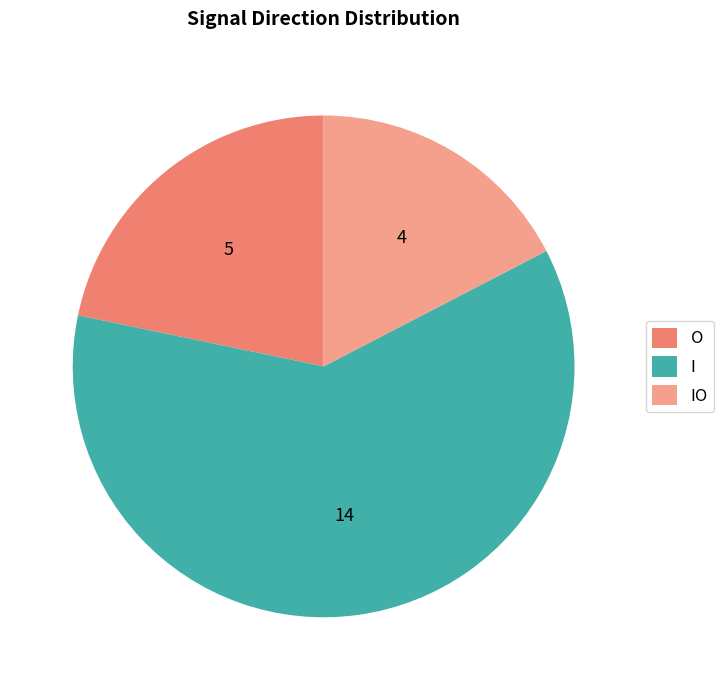

What is the largest slice in the pie chart?

I